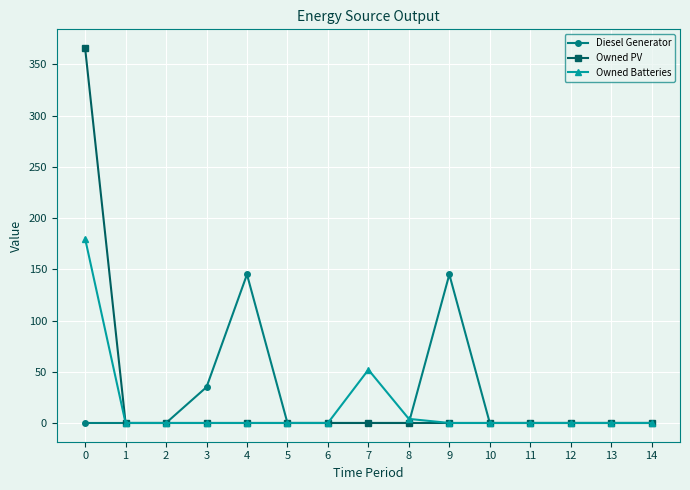

Reading left to right, list all the values displayed in this chart.

Diesel Generator: 0	0	0	35	145	0	0	0	0	145	0	0	0	0	0
Owned PV: 366	0	0	0	0	0	0	0	0	0	0	0	0	0	0
Owned Batteries: 180	0	0	0	0	0	0	52	4	0	0	0	0	0	0